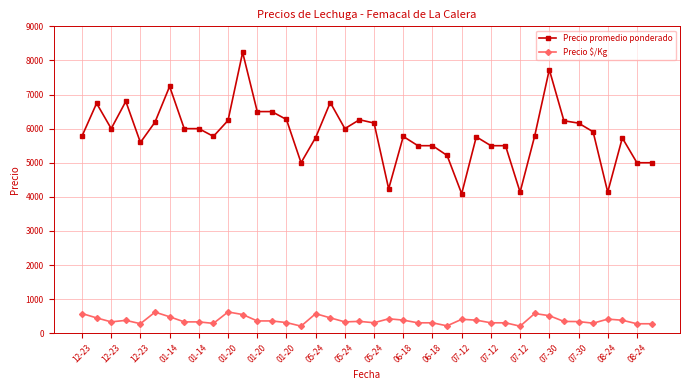

What is the average value of the Precio $/Kg series?

380